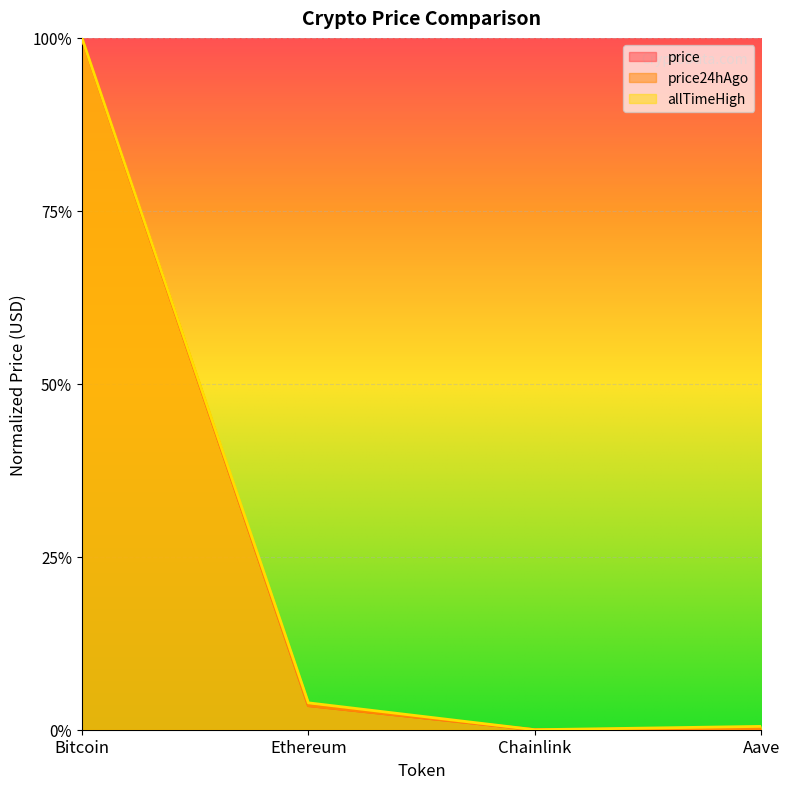

What is the sum of all allTimeHigh values?

1.0